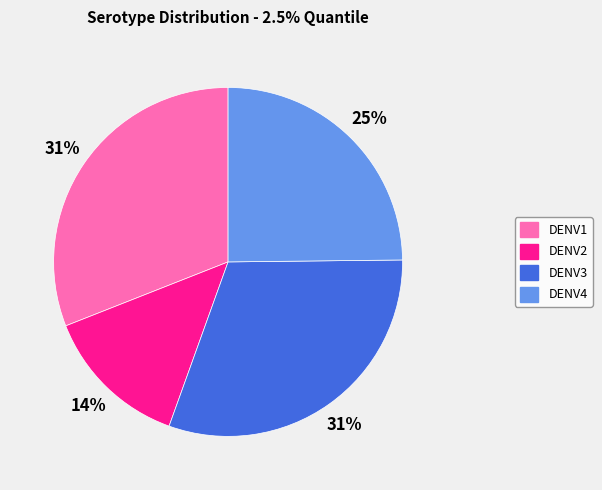

Combined, do DENV1 and DENV4 account for over 50%?

Yes